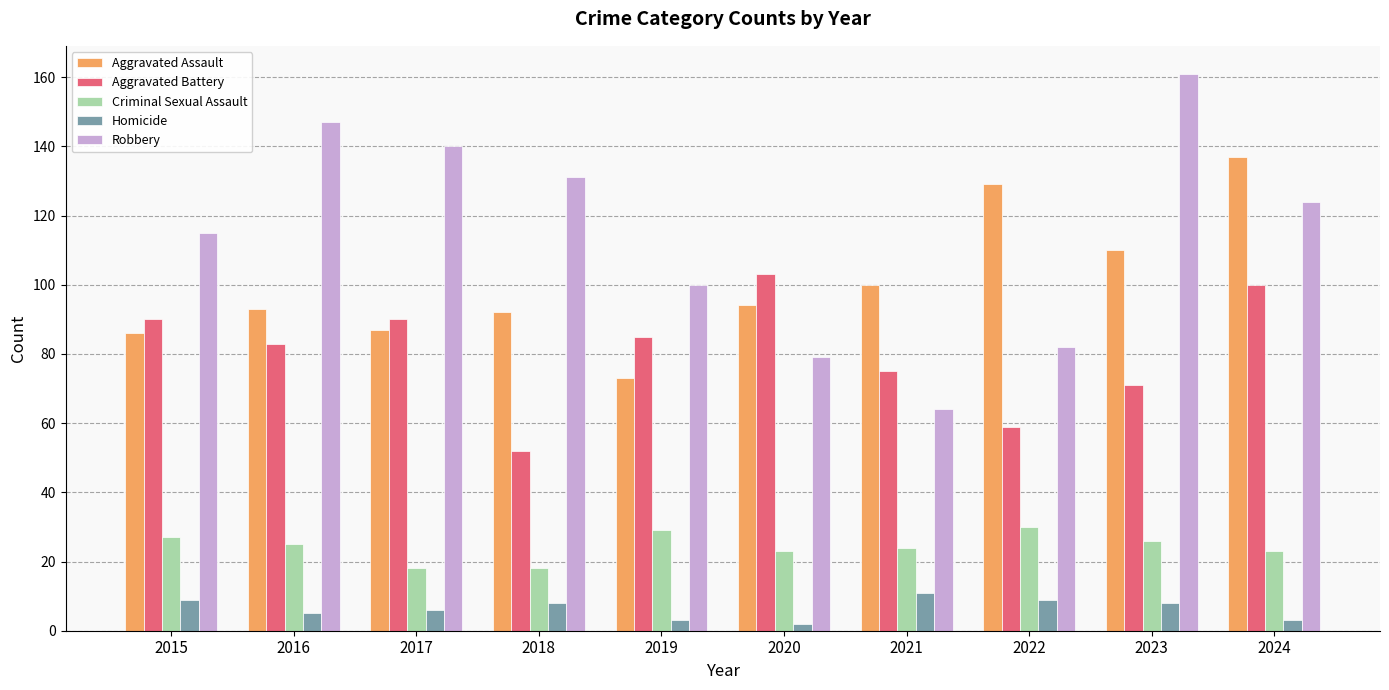

Count the number of categories in the chart.

10